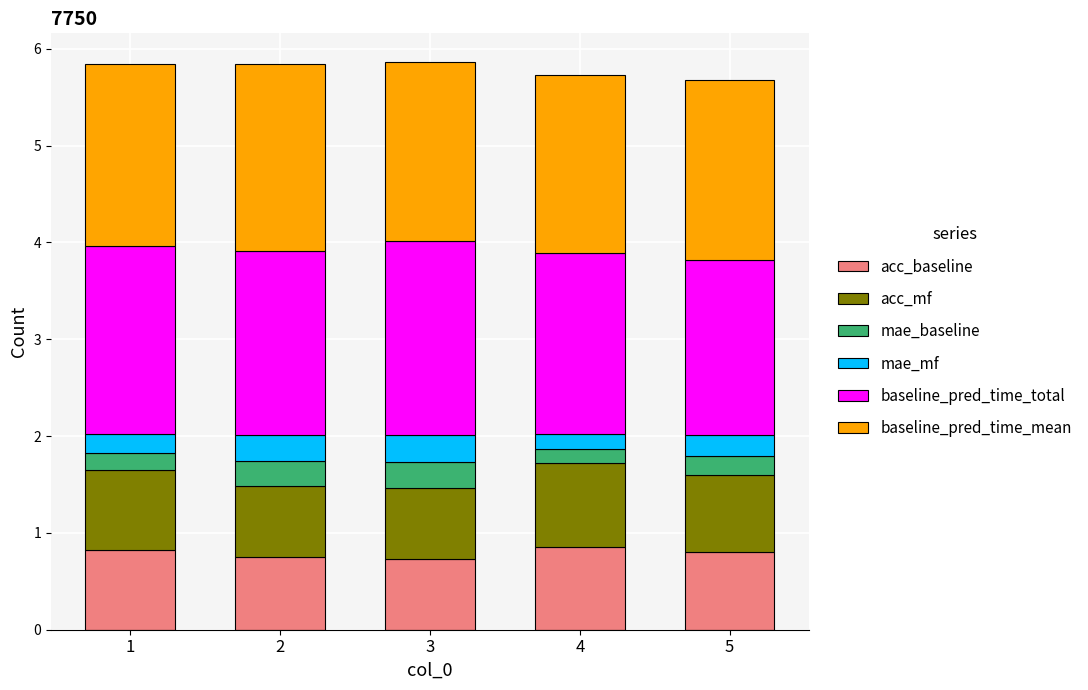

What is the minimum value for acc_baseline?

0.7